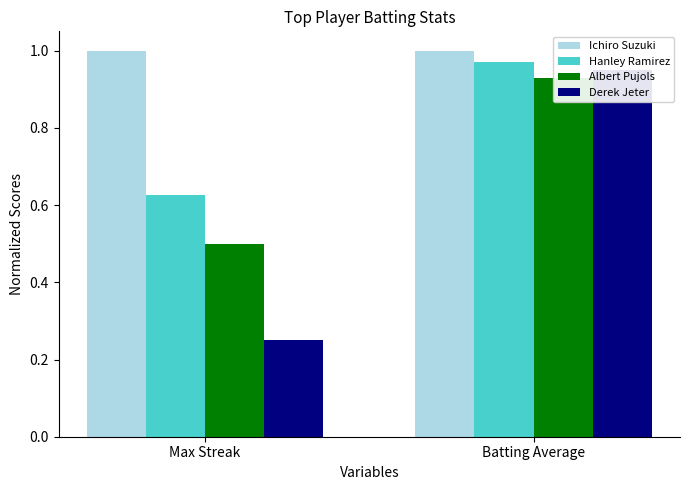

How many series are shown in this chart?

4